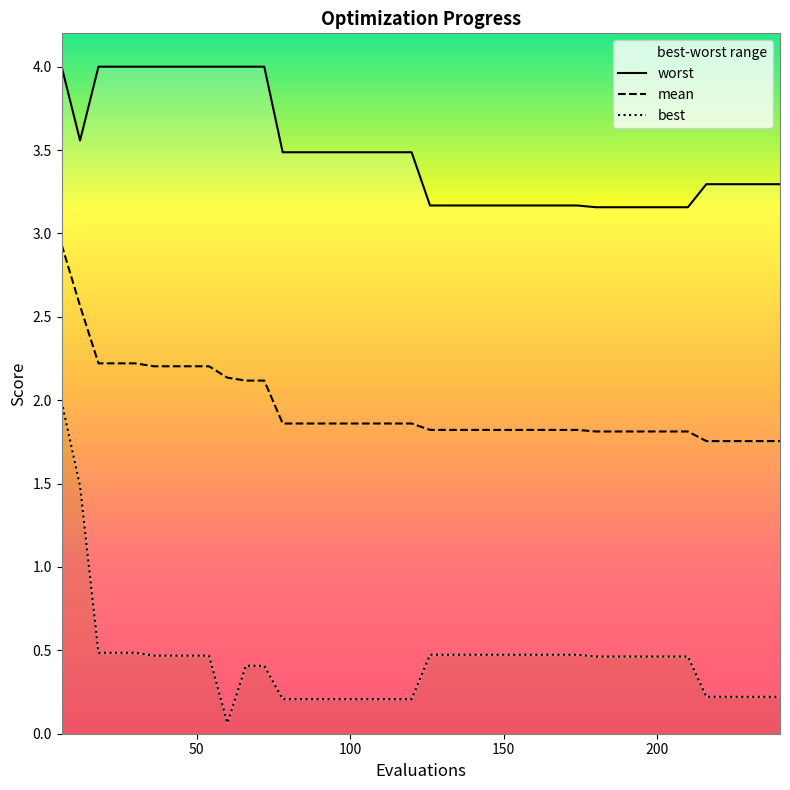

Which has a higher value, 108 or 90?

108